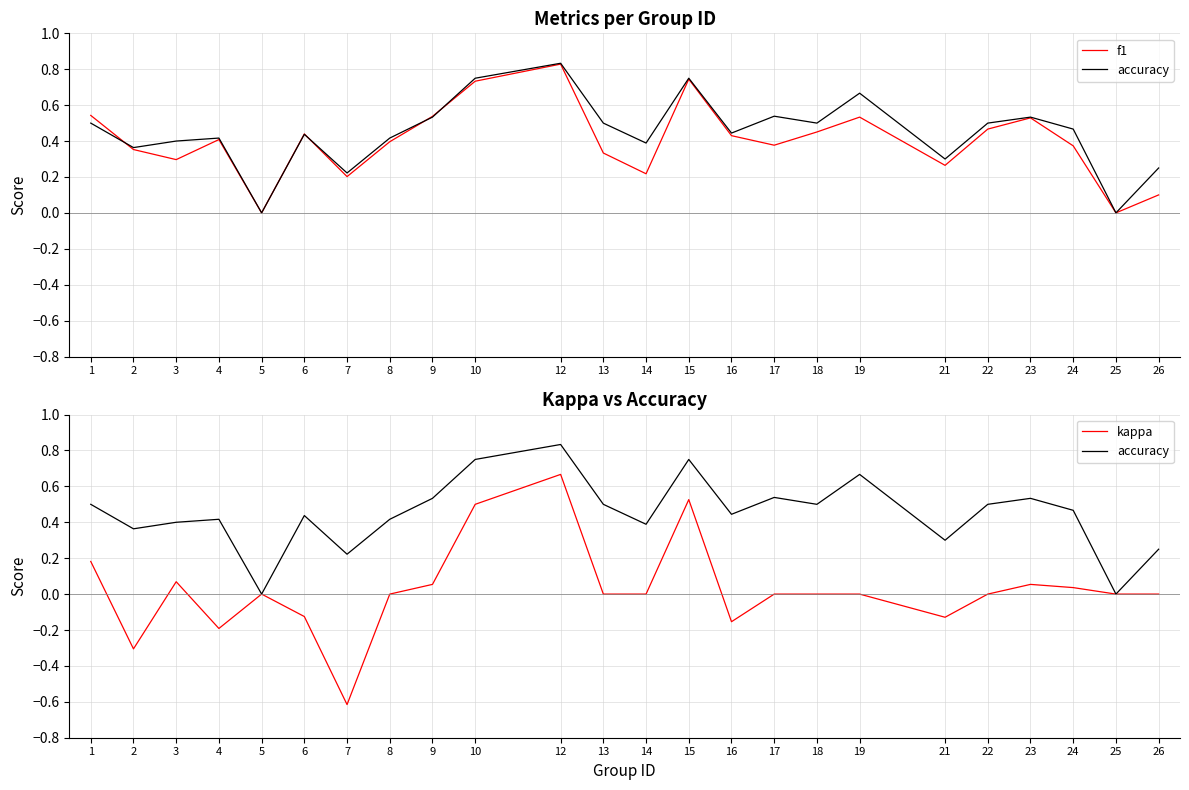

Which series changed the most between 4 and 8?

kappa